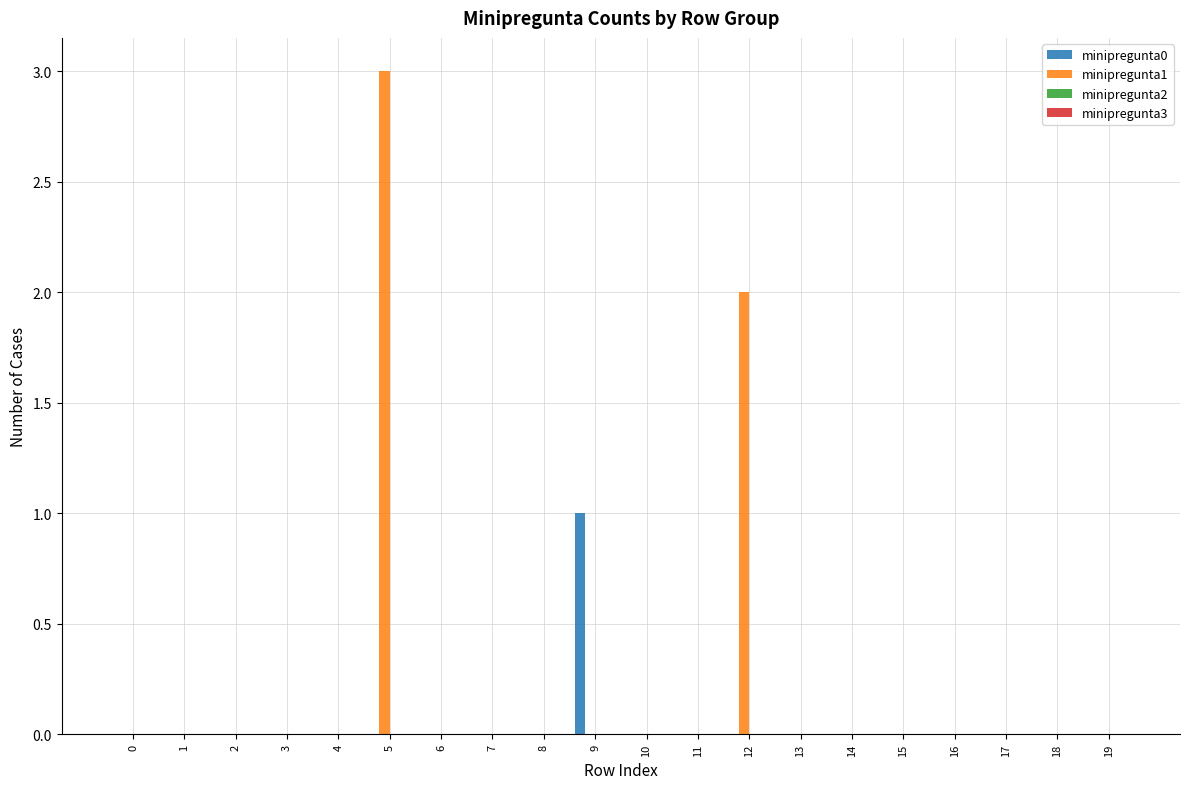

What is the maximum value shown in the chart?

3